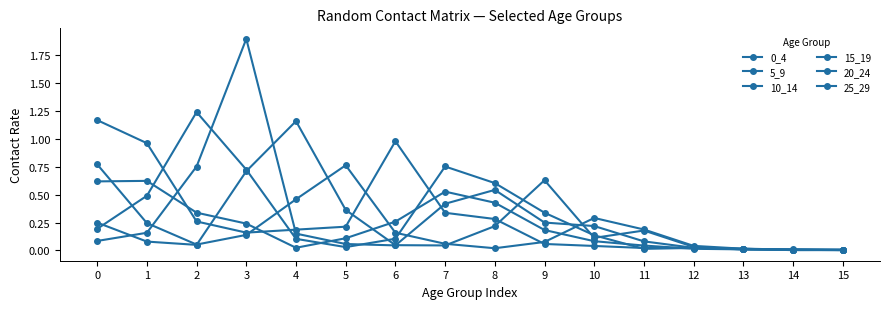

What is the approximate value of 0_4 at 6?

1.0